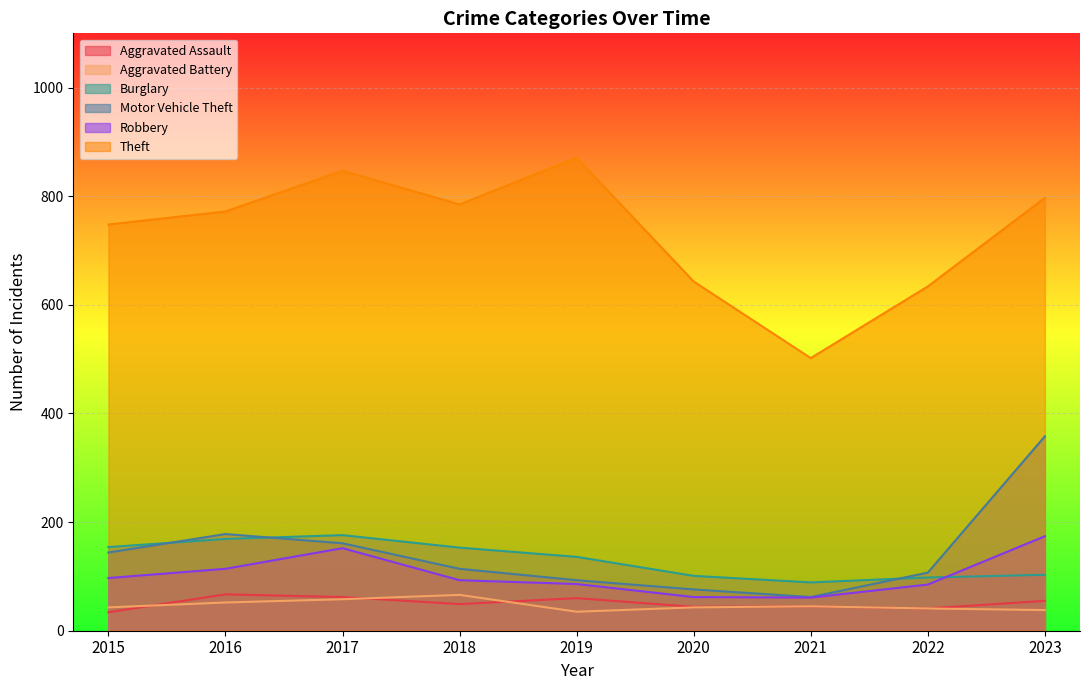

What is the minimum value shown in the chart?

34